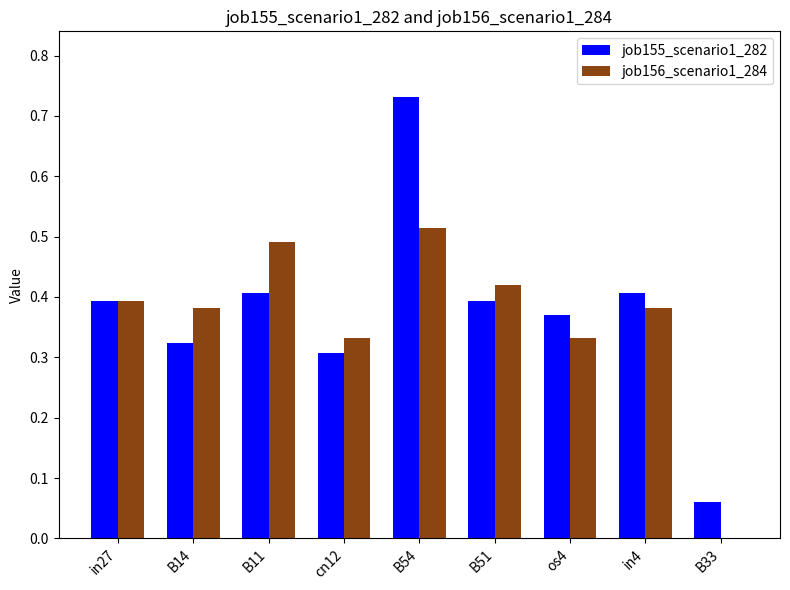

Which label corresponds to the largest value in the chart?

B54